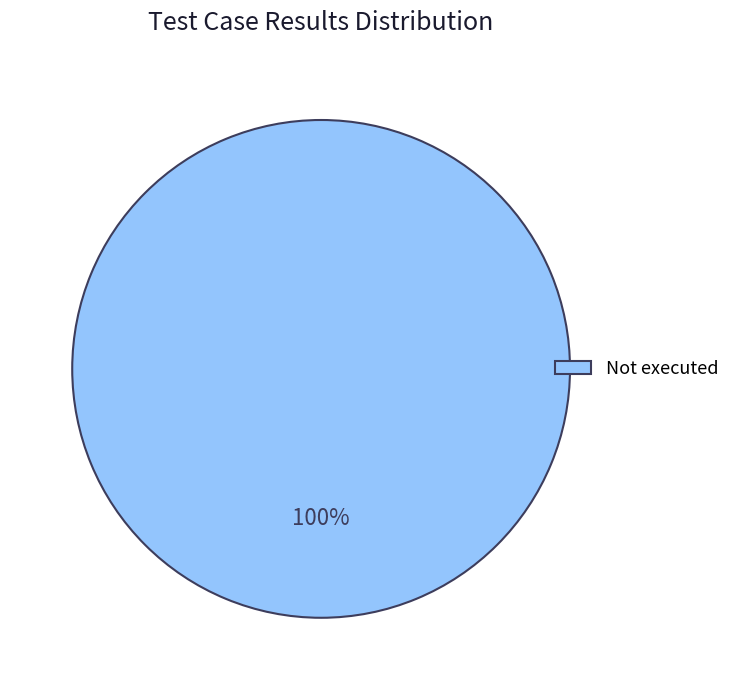

Is it true that Not executed is 100% of the pie?

True